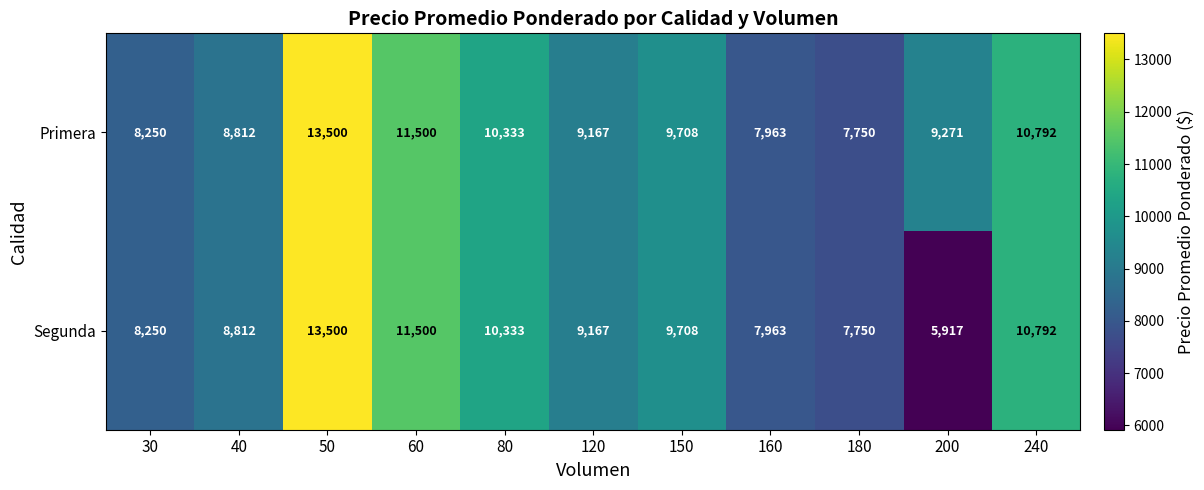

Count the number of categories in the chart.

11